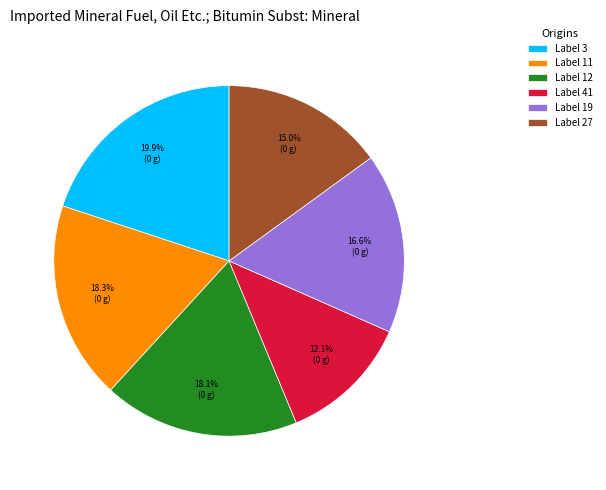

To the nearest percent, what is the average slice percentage?

17%